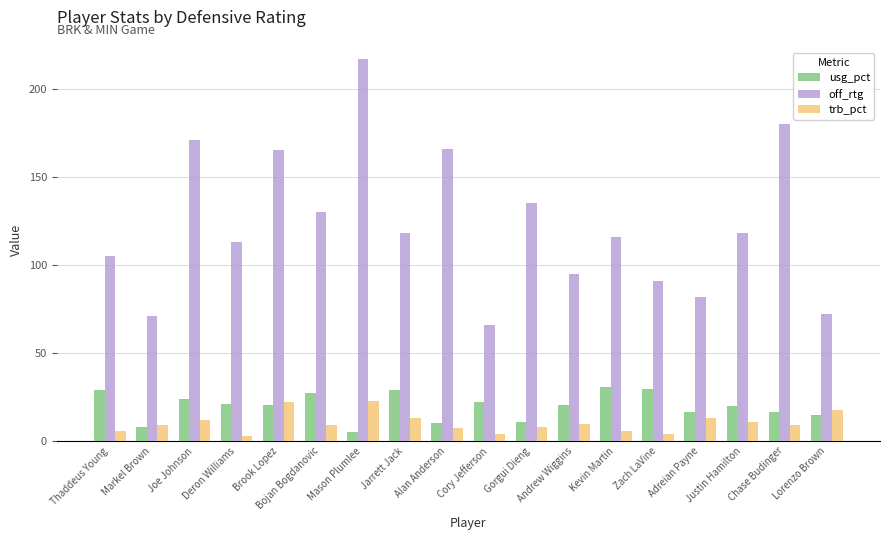

What are all the series names shown in the legend?

usg_pct, off_rtg, trb_pct